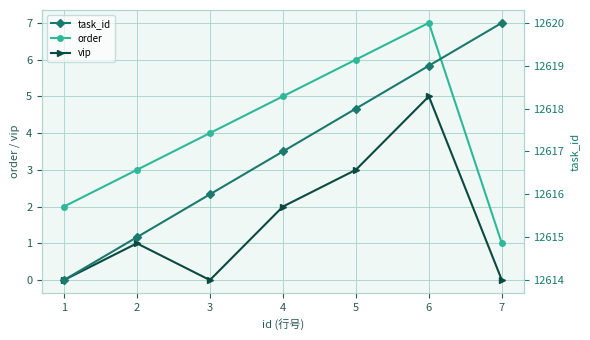

What is the sum of all order values?

28